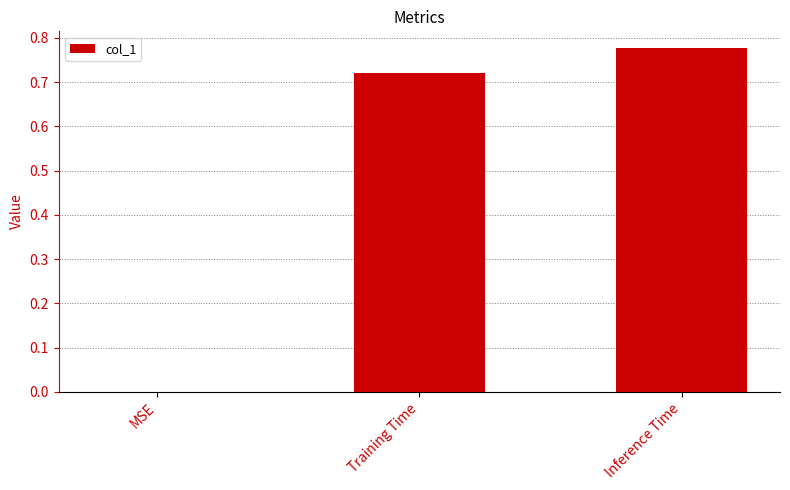

At which category does the chart reach its peak across all series?

Inference Time